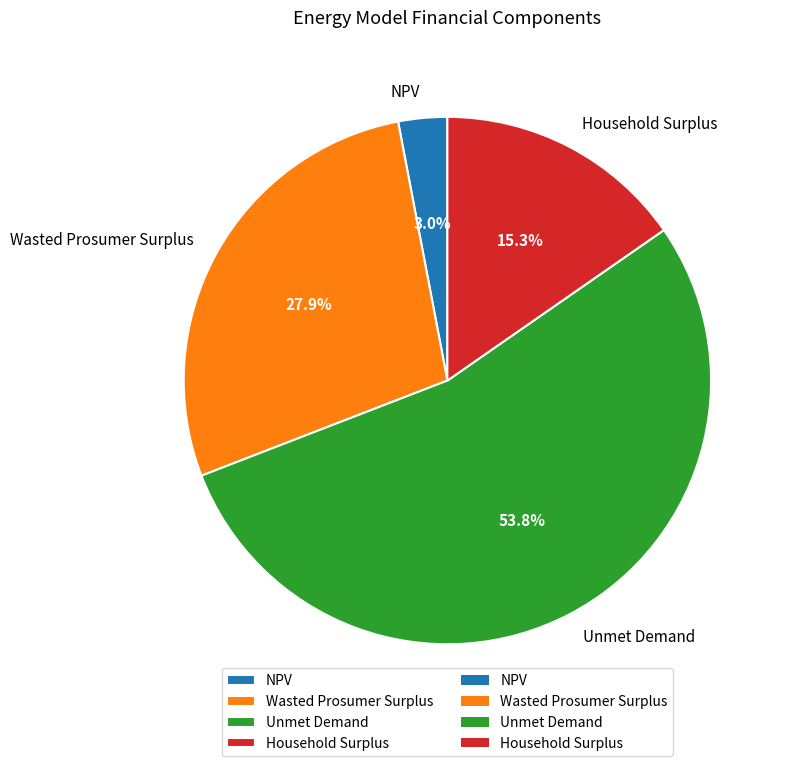

Does any single category account for the majority?

Yes